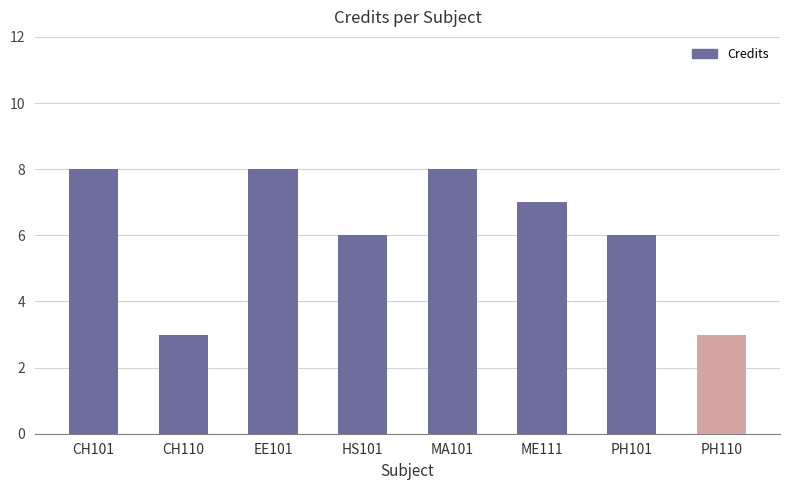

What is the label of the 5th bar from the right?

HS101